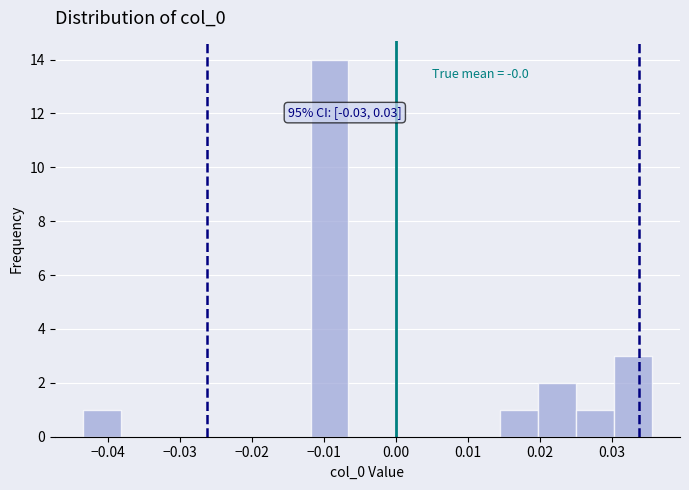

Over which range of the x-axis is the bar tallest?

-0.012 to -0.007